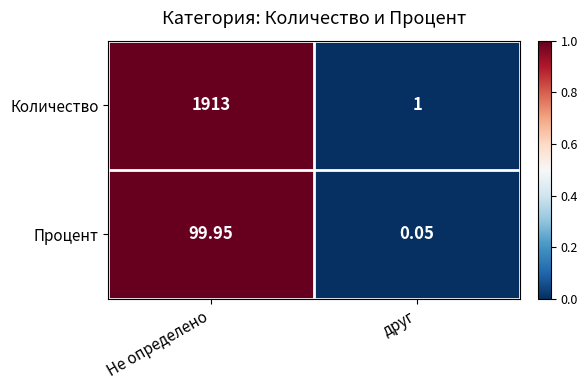

Which category has the lowest value across all series?

друг